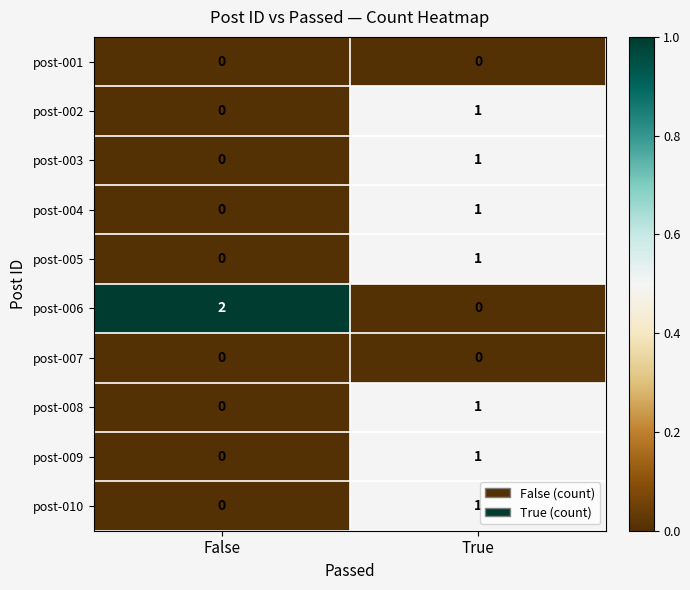

Reading left to right, transcribe all the data shown in this chart.

post-001: False=0	True=0
post-002: False=0	True=1
post-003: False=0	True=1
post-004: False=0	True=1
post-005: False=0	True=1
post-006: False=2	True=0
post-007: False=0	True=0
post-008: False=0	True=1
post-009: False=0	True=1
post-010: False=0	True=1